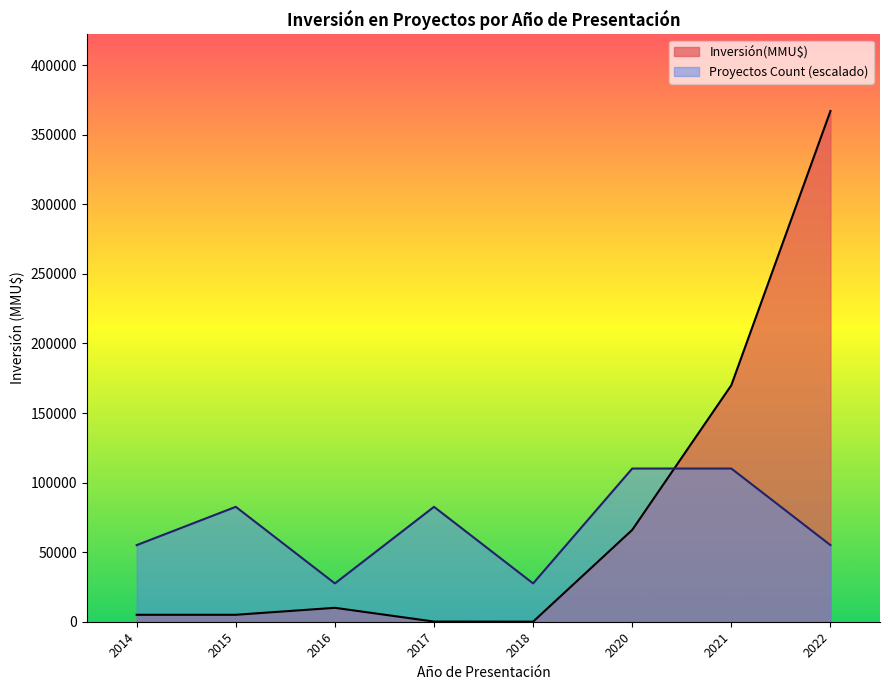

The value of Proyectos Count (escalado) at 2014 is 55050. True or false?

True